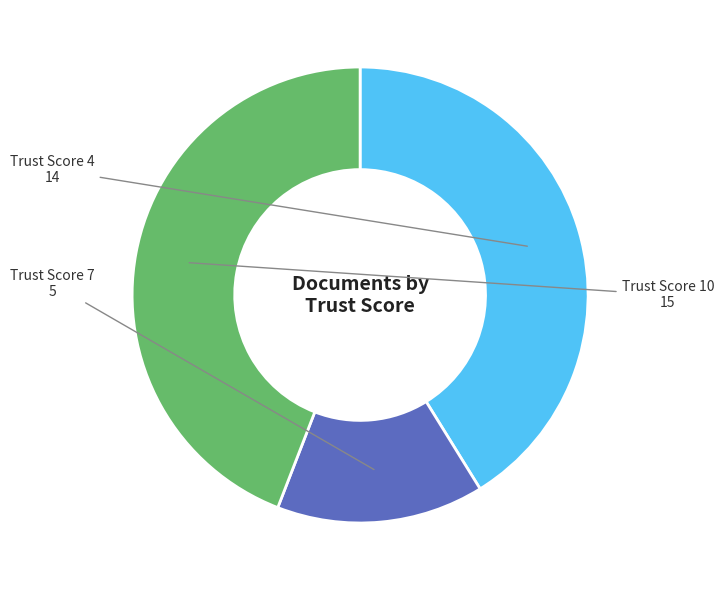

Is there any slice that represents more than half of the pie?

No